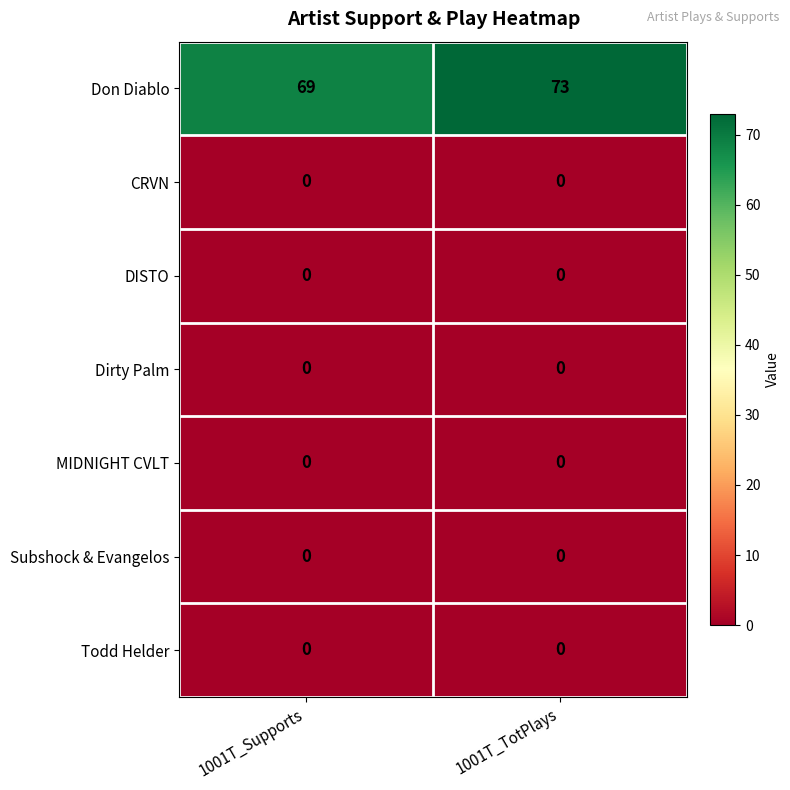

Which series has the widest spread of values?

Don Diablo